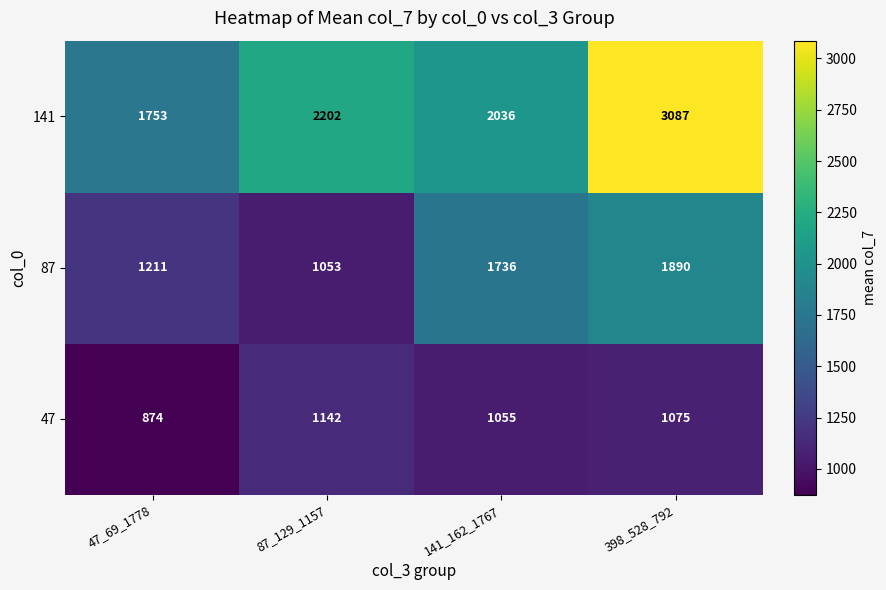

What is the spread (max minus min) of values at 47_69_1778?

879